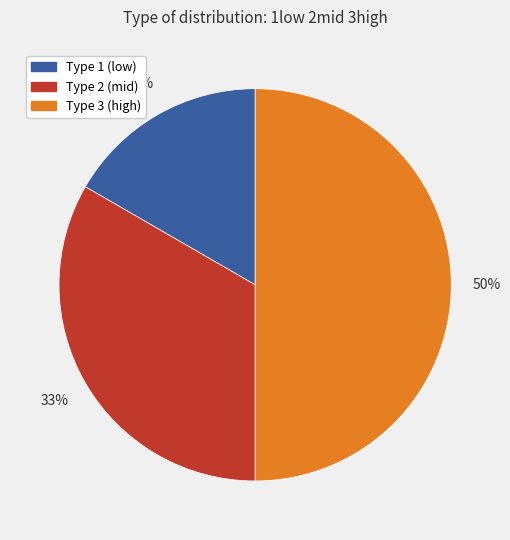

To the nearest percent, what is the difference between the largest and smallest slice percentages?

33%